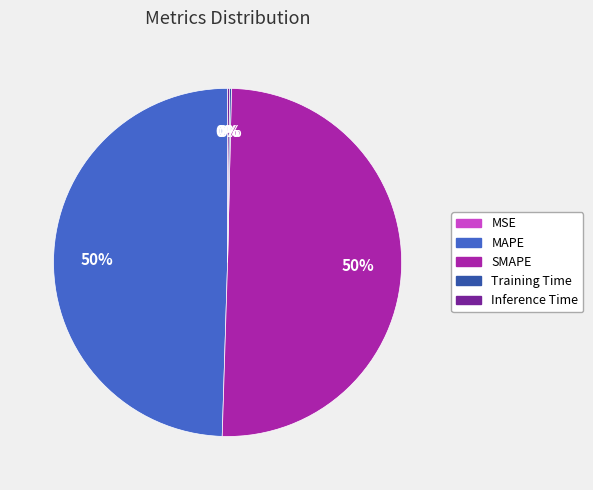

What percentage is the MAPE slice, to the nearest percent?

50%